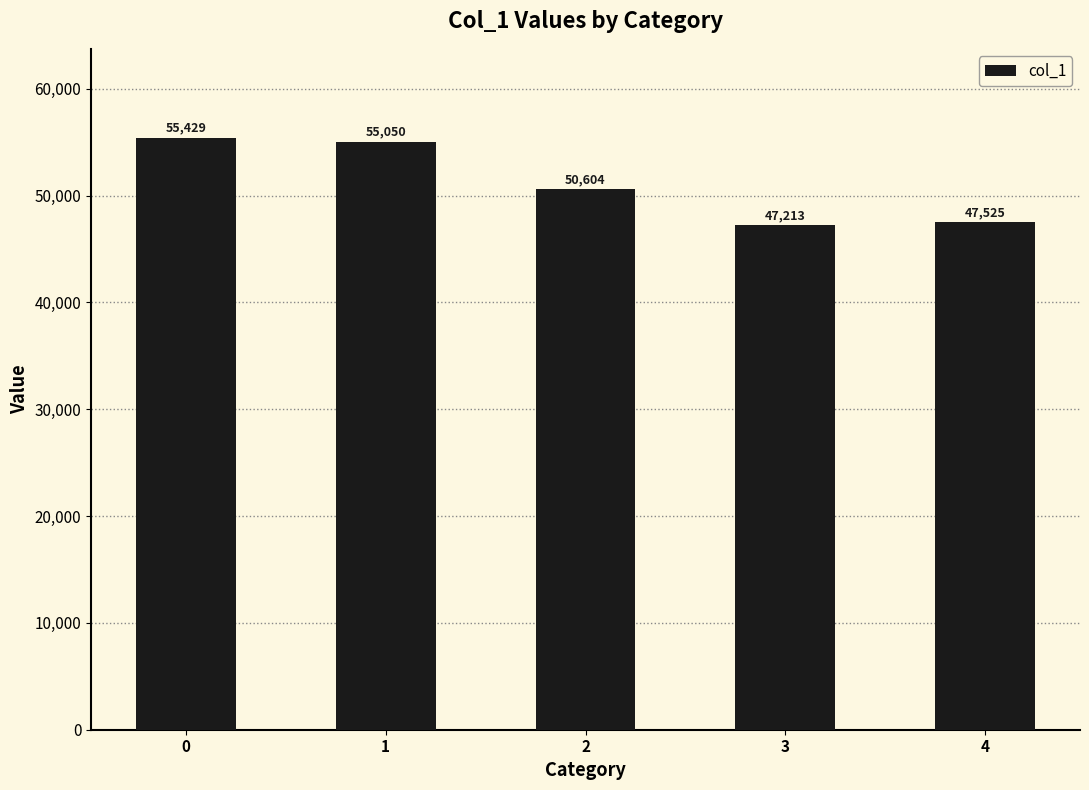

The chart shows a value of 25471 at 3. True or false?

False